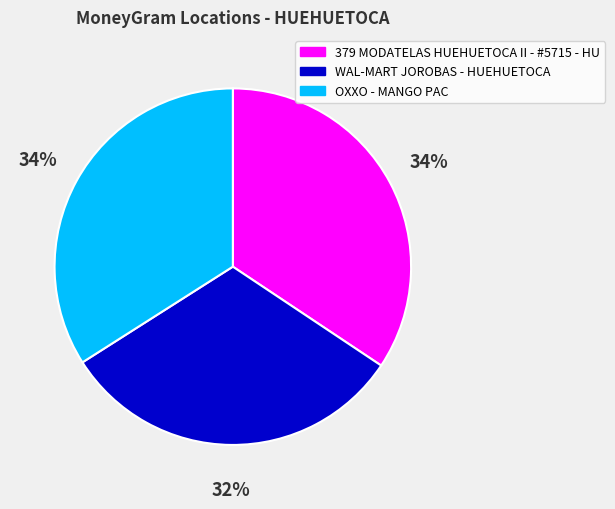

Which has a higher value, WAL-MART JOROBAS - HUEHUETOCA or 379 MODATELAS HUEHUETOCA II - #5715 - HU?

379 MODATELAS HUEHUETOCA II - #5715 - HU